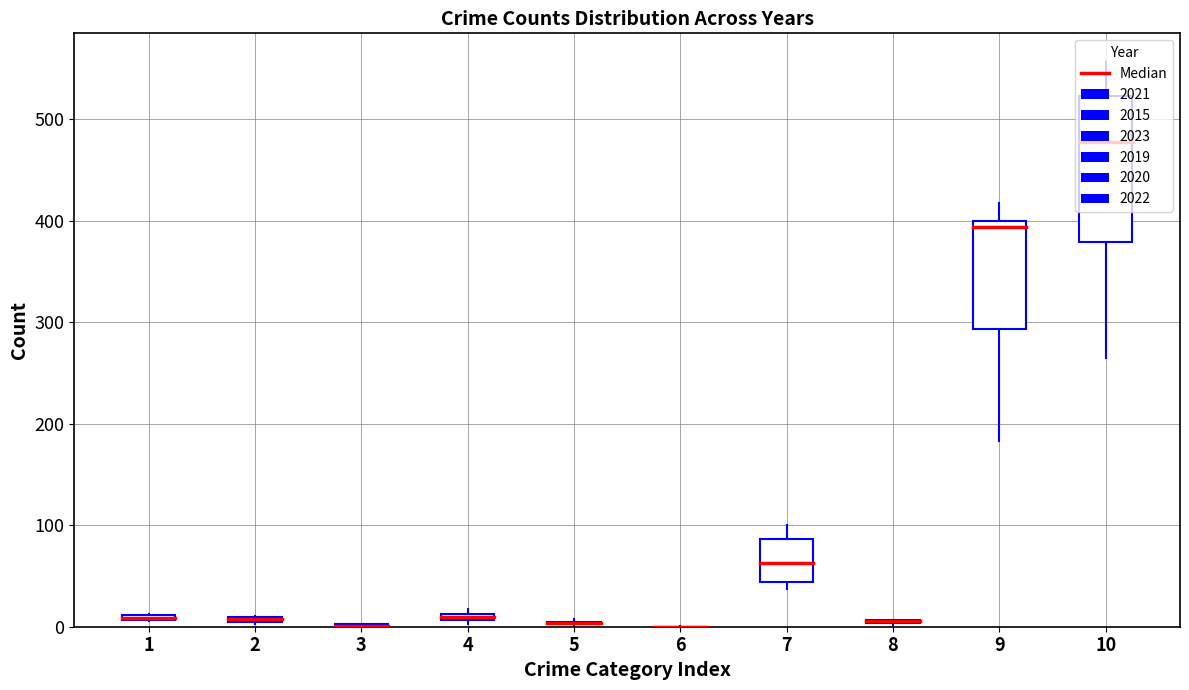

Reading left to right, transcribe all the data shown in this chart.

2021: 10	11	0	17	8	0	37	5	260	351
2015: 6	3	0	13	3	1	38	7	392	463
2023: 13	10	3	6	4	0	100	3	418	557
2019: 6	6	1	9	2	0	65	2	401	492
2020: 7	4	0	3	1	0	61	6	183	265
2022: 12	9	3	11	5	0	94	7	396	534